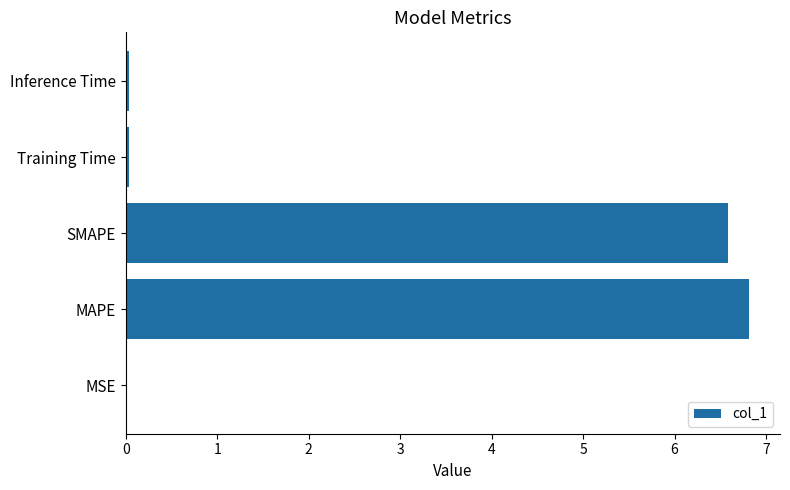

What is the average value?

2.7